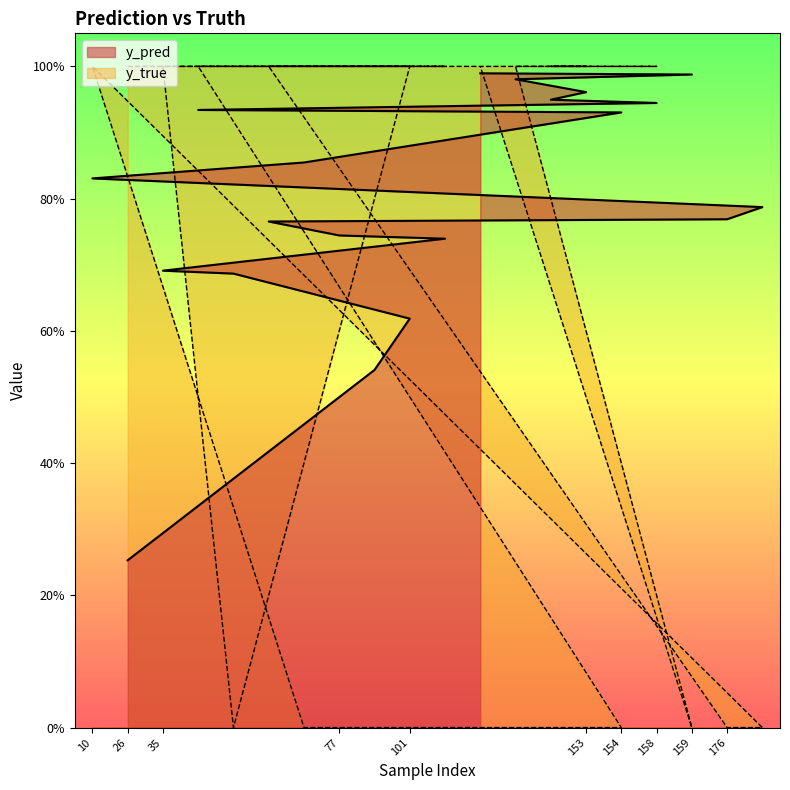

Between which two adjacent categories do y_true and y_pred first intersect?

40 and 49